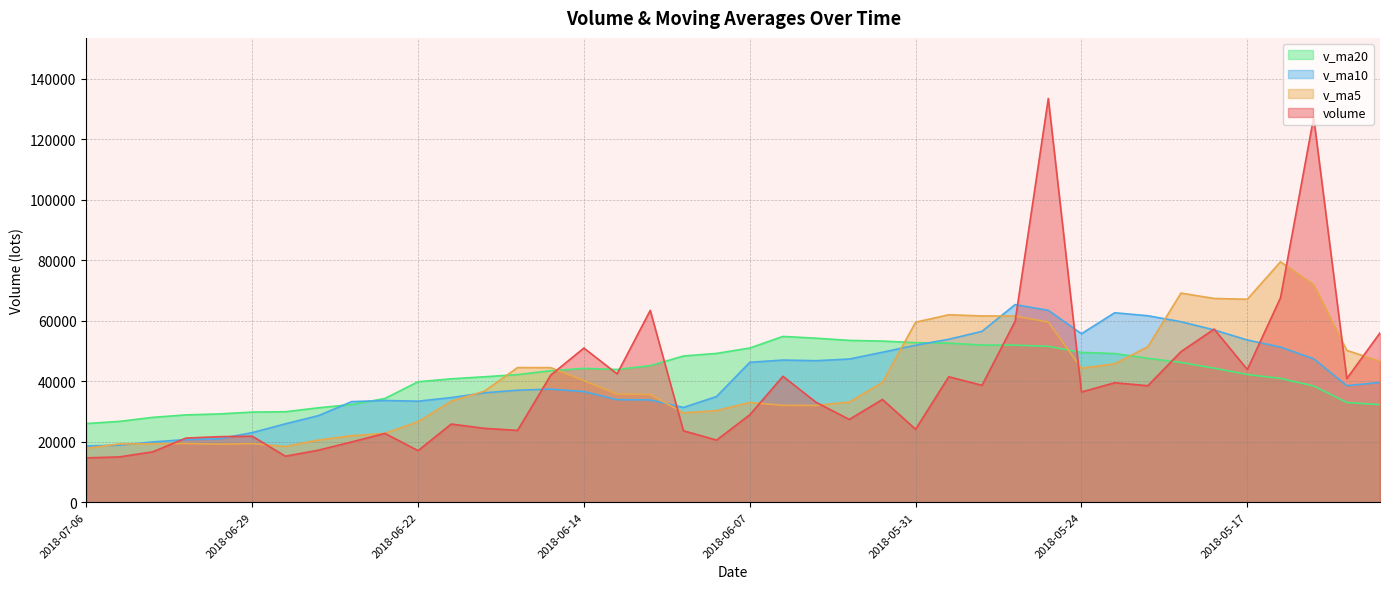

Which series has the largest total across all categories?

v_ma20